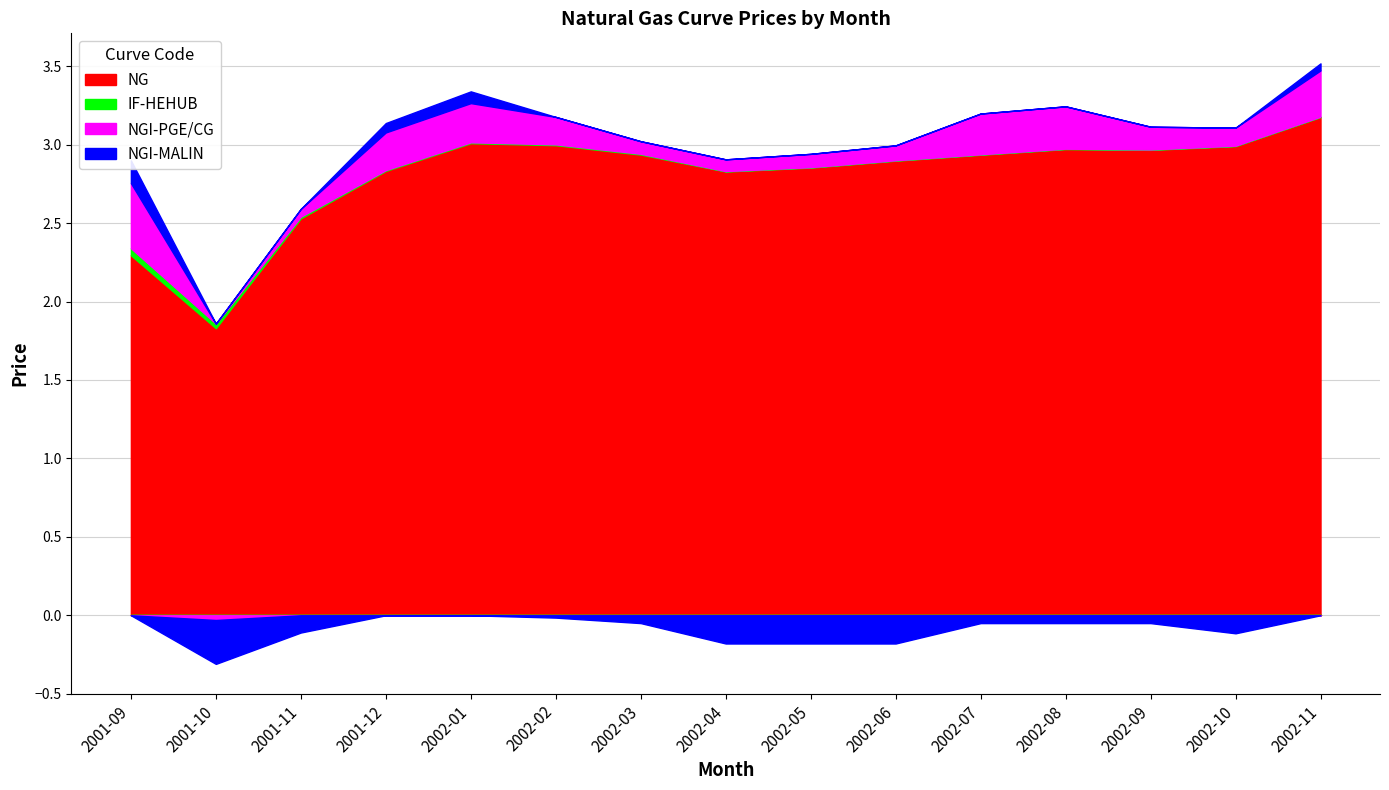

What is the label of the 7th point from the left?

2002-03